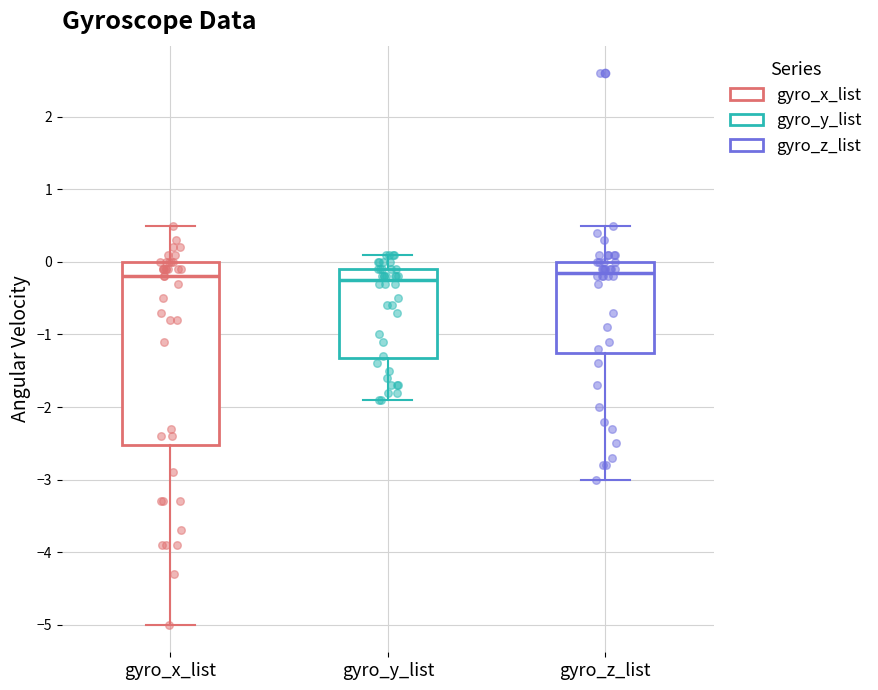

Reading left to right, read every box against the y-axis: the position of its median line, the range the box covers, and the ends of its whiskers. The values are not printed on the chart, so give them approximately, as read against the axis.

gyro_x_list: median -0.2, box -2.5 to 0.0, whiskers -5.0 to 0.5
gyro_y_list: median -0.2, box -1.3 to -0.1, whiskers -1.9 to 0.1
gyro_z_list: median -0.1, box -1.2 to 0.0, whiskers -3.0 to 0.5